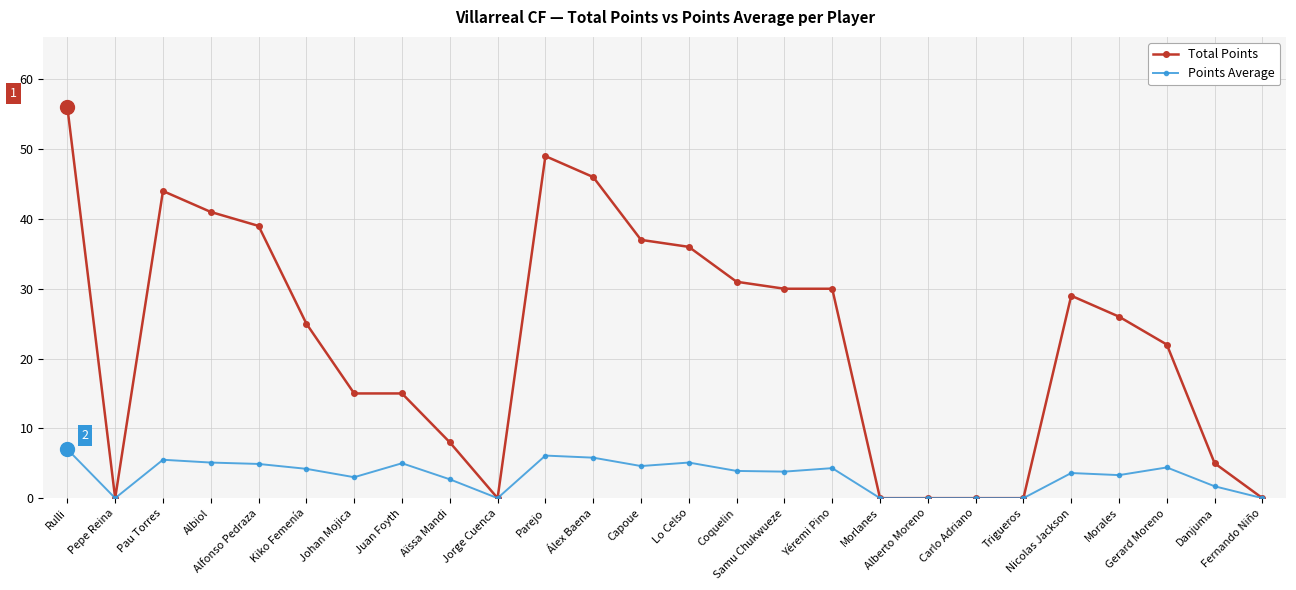

The value of Total Points at Johan Mojica is 15.0. True or false?

True